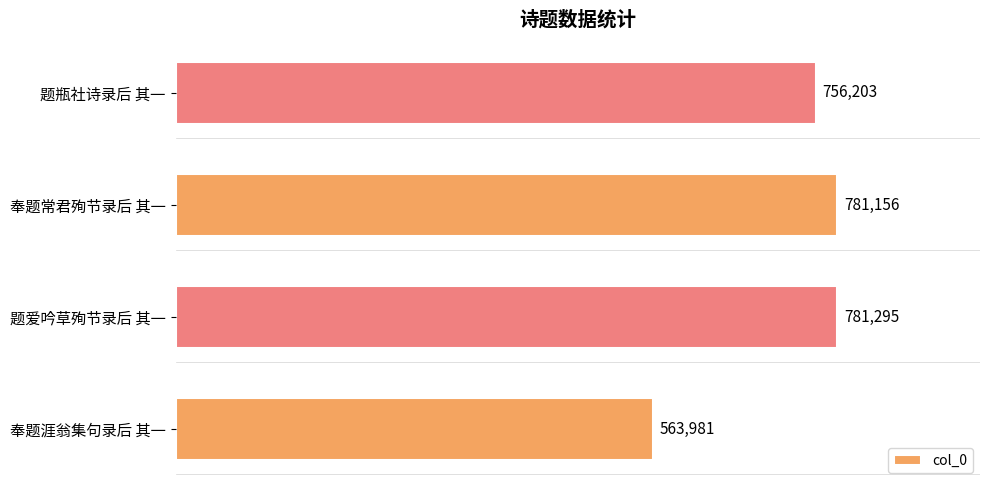

Where is the data nearest to the value 672638?

题瓶社诗录后 其一